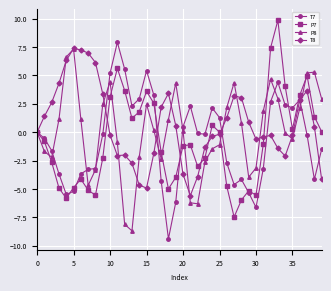

What are all the series names shown in the legend?

T7, P7, P8, T8